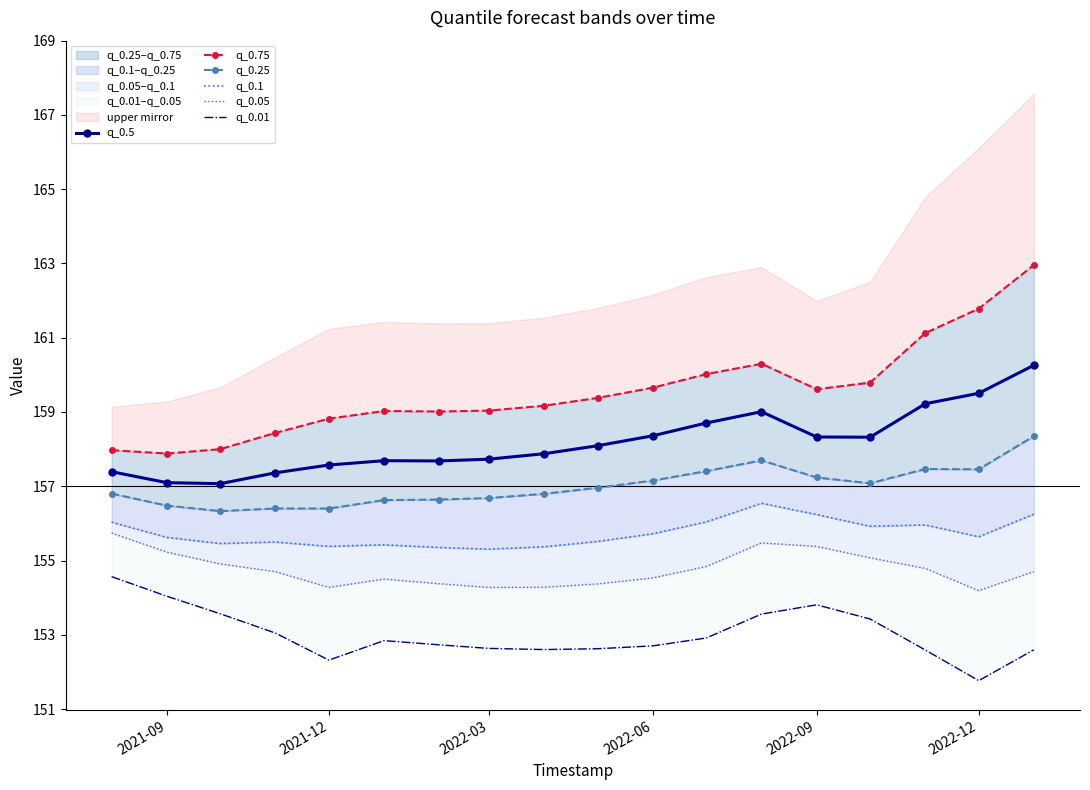

The value of q_0.5 at 2022-09 is 158.3. True or false?

True